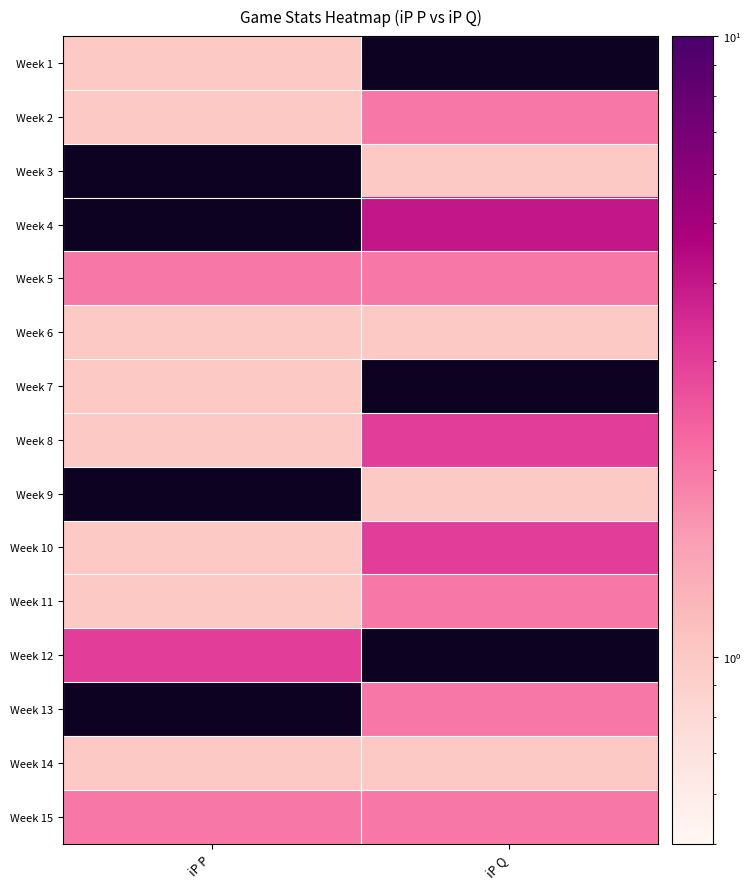

Which has a higher value, iP Q or iP P?

iP P